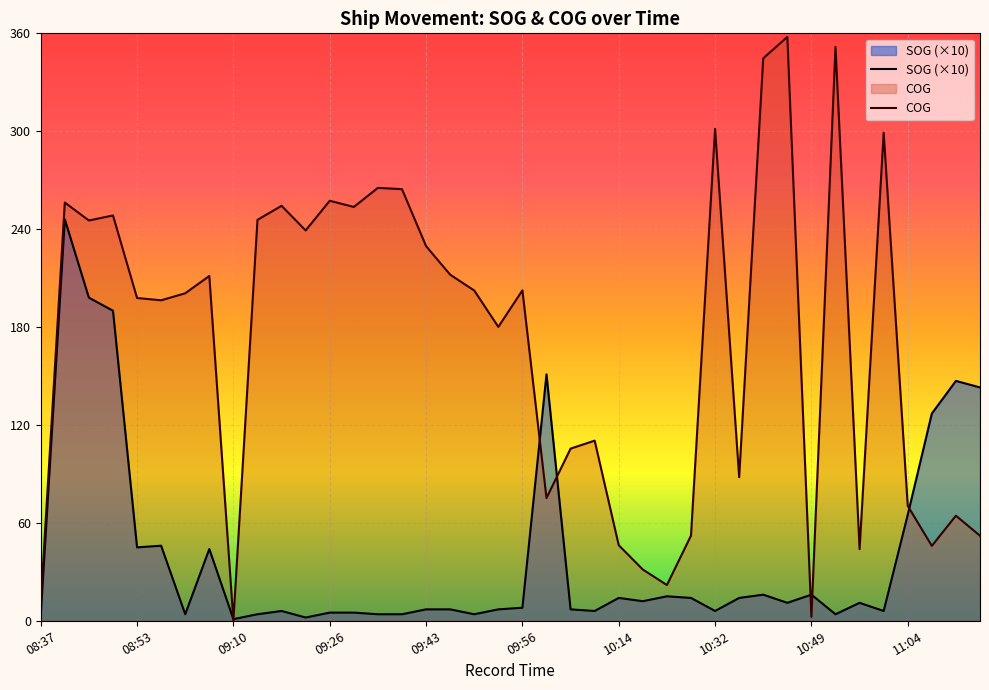

What is the highest value of the COG series?

357.8